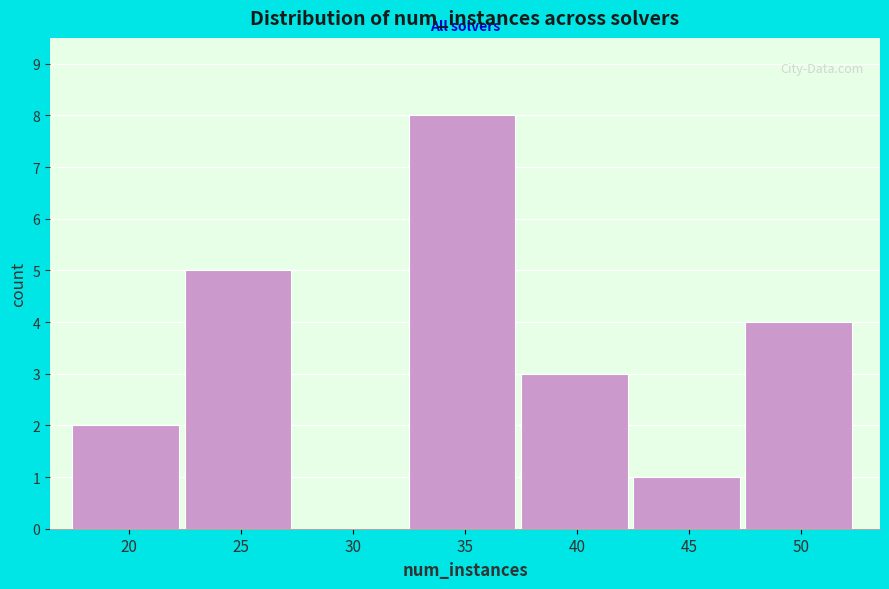

Reading right to left, what are all the values shown in this chart?

50=4	45=1	40=3	35=8	30=0	25=5	20=2